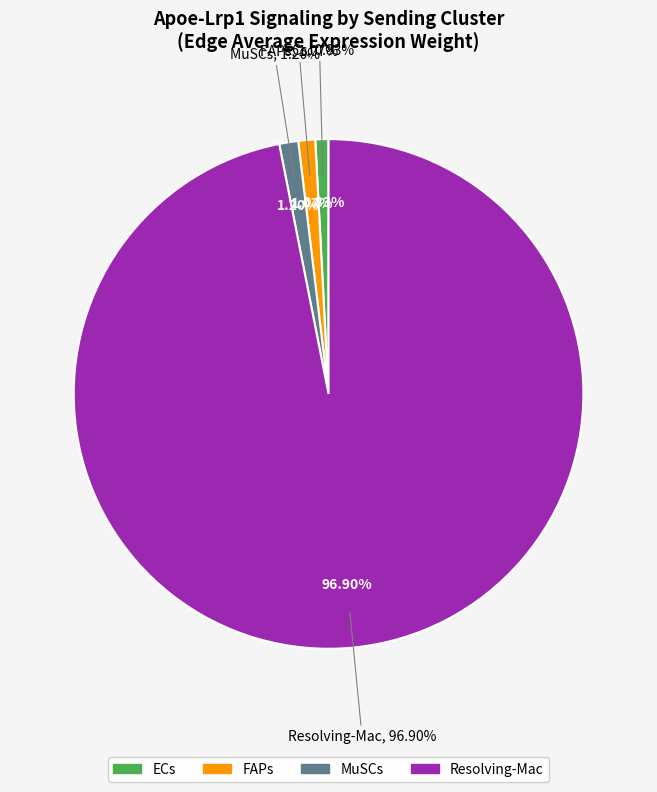

To the nearest percent, what percentage of the pie is FAPs->FAPs?

1%